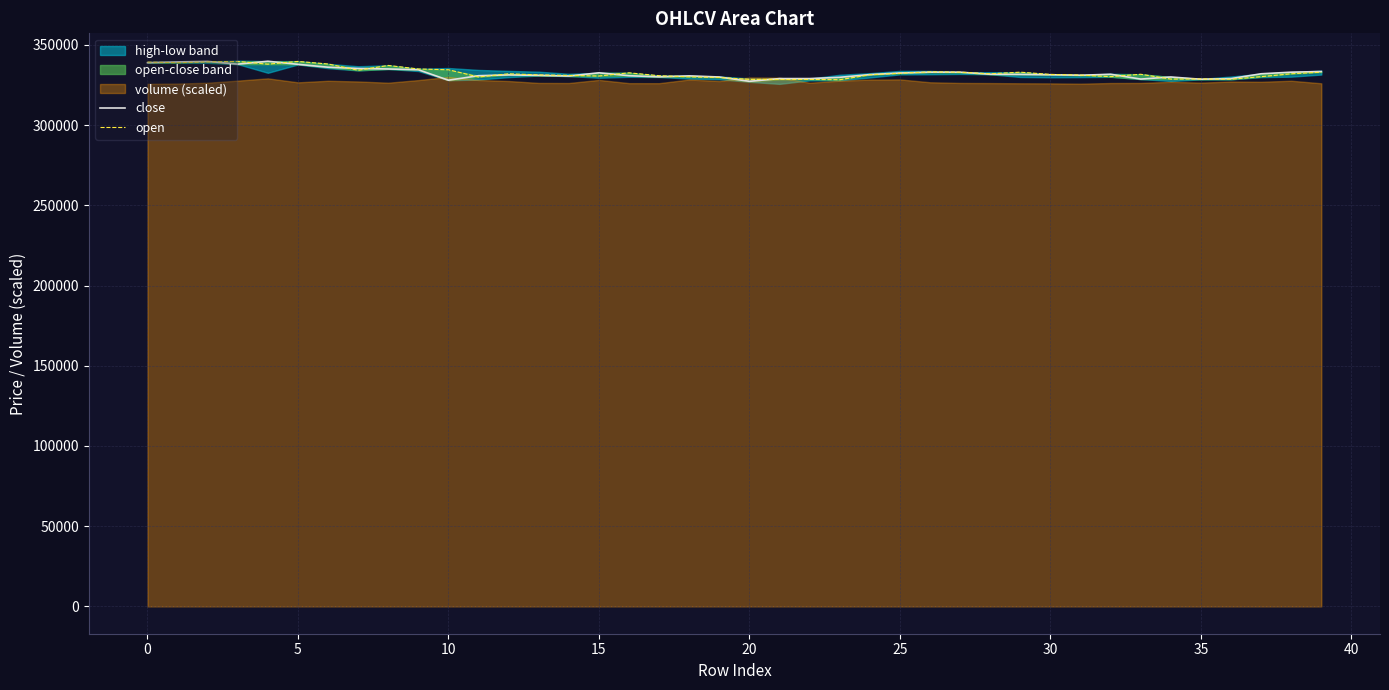

What is the highest value of the close series?

339800